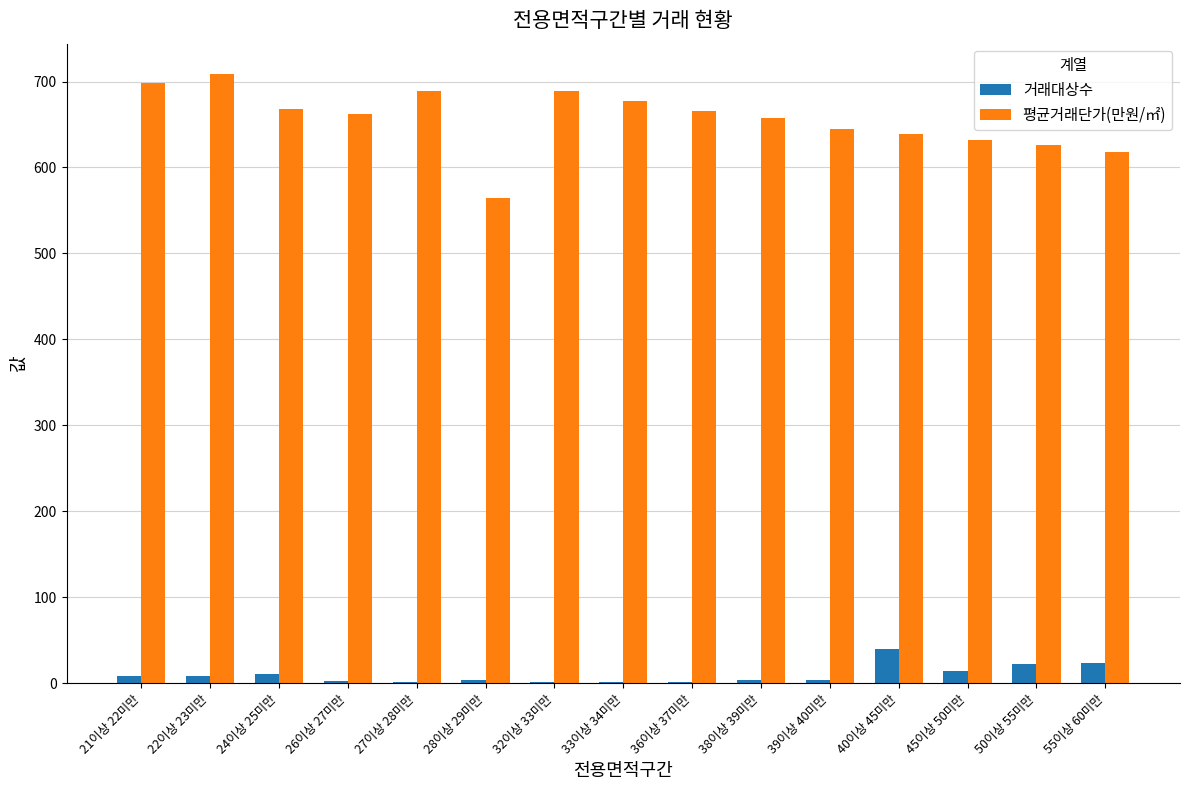

Between 21이상 22미만 and 45이상 50미만, which series saw the biggest shift?

평균거래단가(만원/㎡)